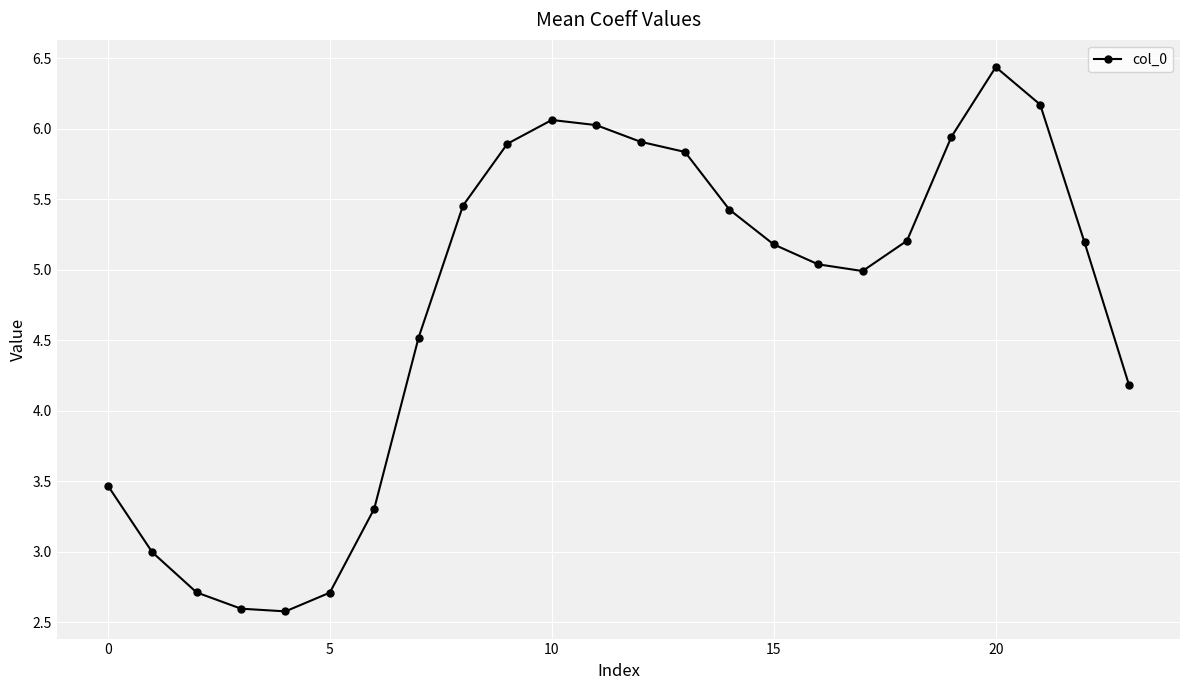

What is the difference between the maximum and minimum values?

3.9